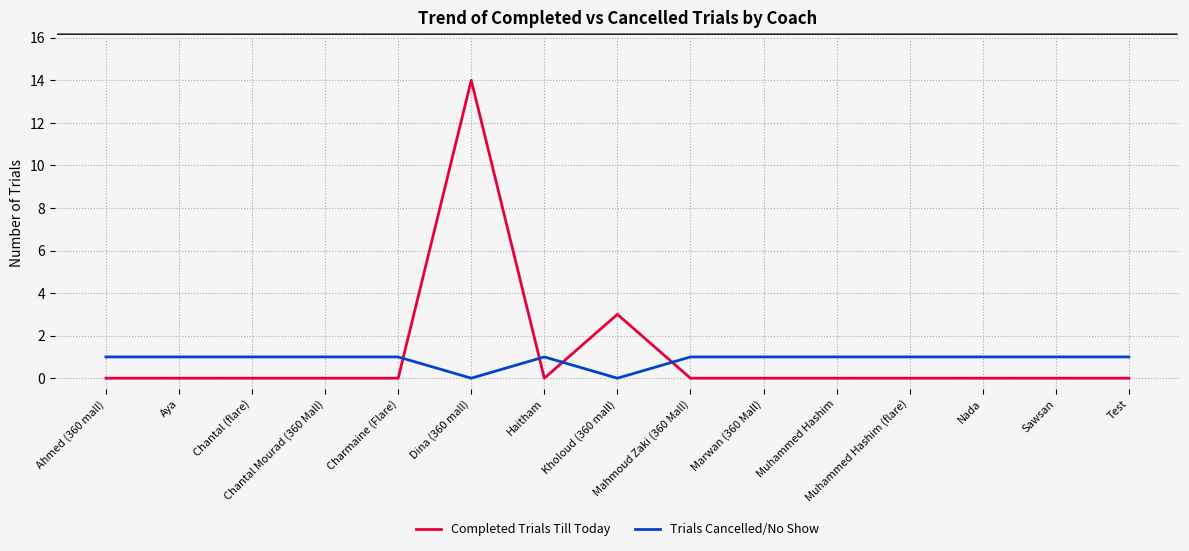

True or false: Completed Trials Till Today and Trials Cancelled/No Show cross at least once.

True